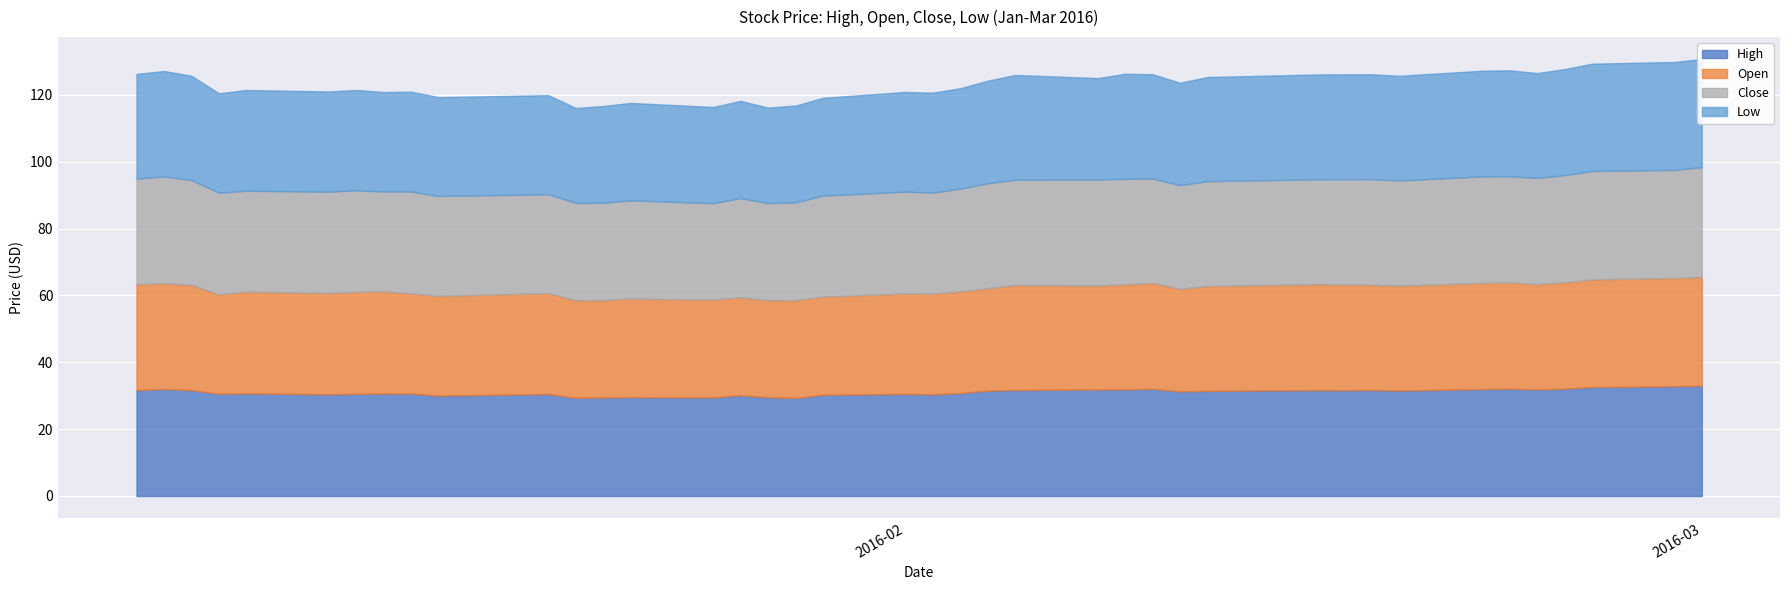

What position from the left is 2016-02-16?

30